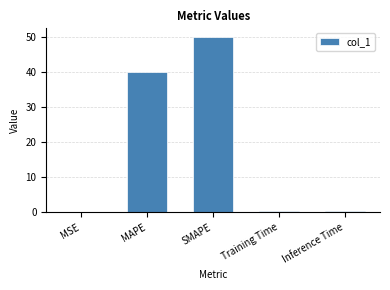

The chart shows a value of 87.6 at SMAPE. True or false?

False